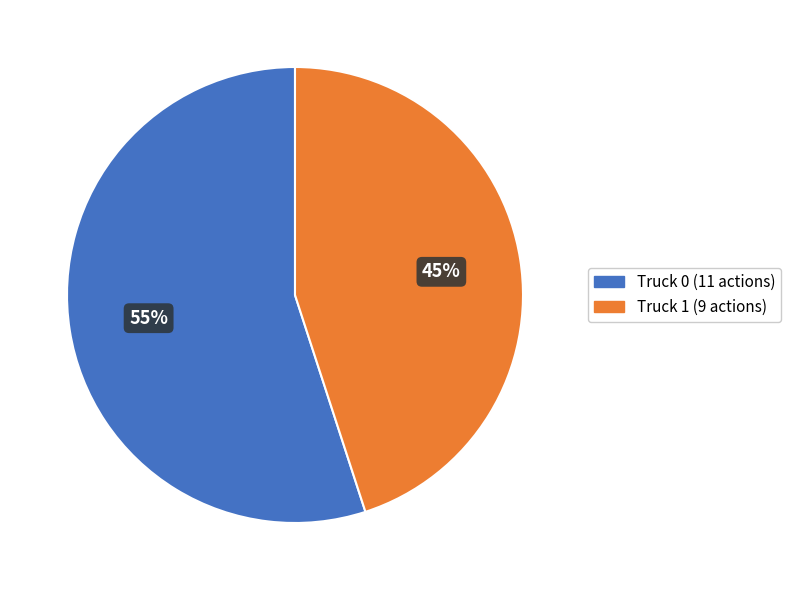

Do Truck 0 and Truck 1 together represent more than half of the pie?

Yes